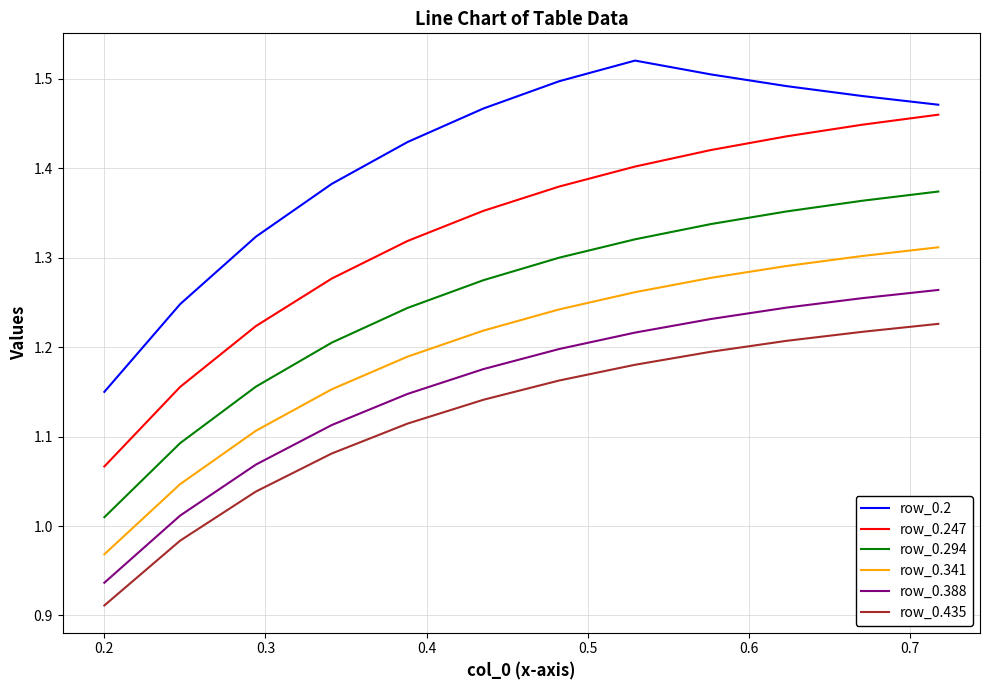

Rank the series by their maximum value, from highest to lowest.

row_0.2, row_0.247, row_0.294, row_0.341, row_0.388, row_0.435